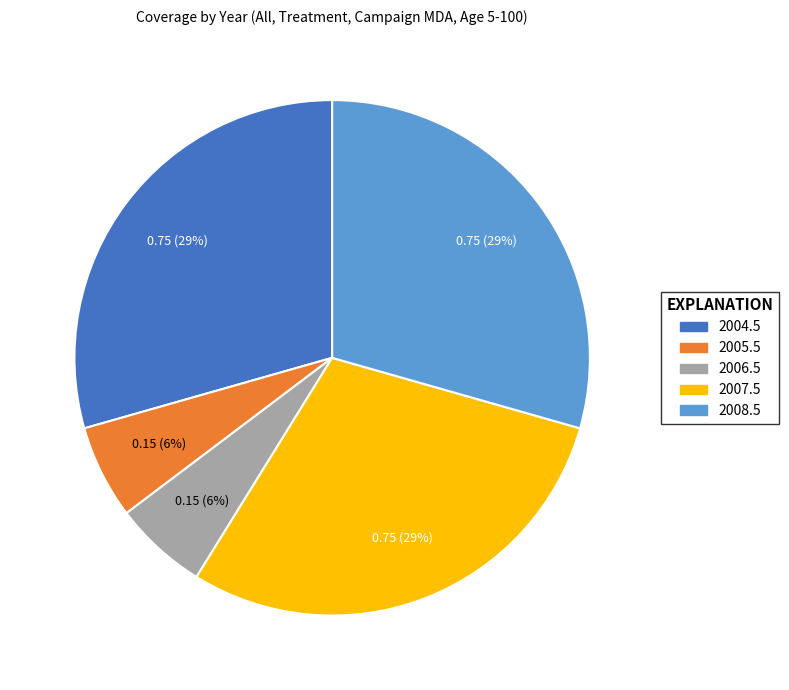

To the nearest percent, what percentage of the pie is 2004.5?

29%